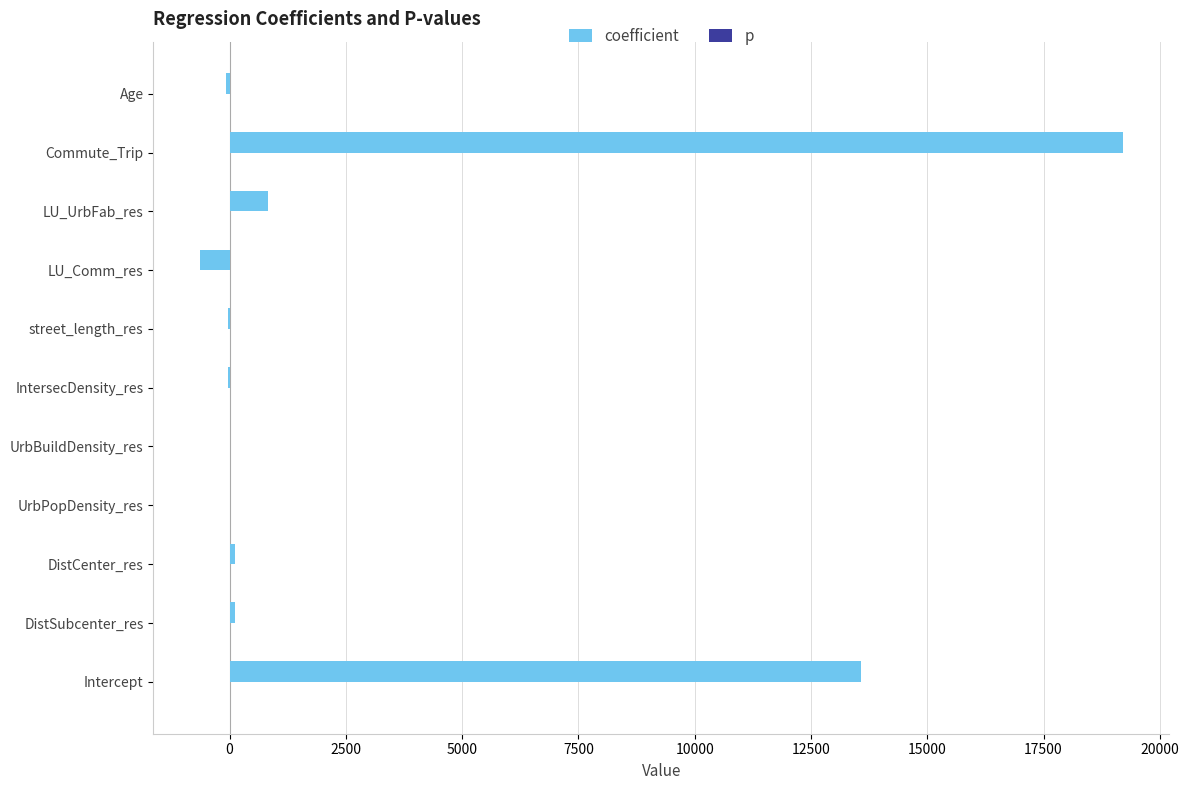

Which series has the largest total across all categories?

coefficient